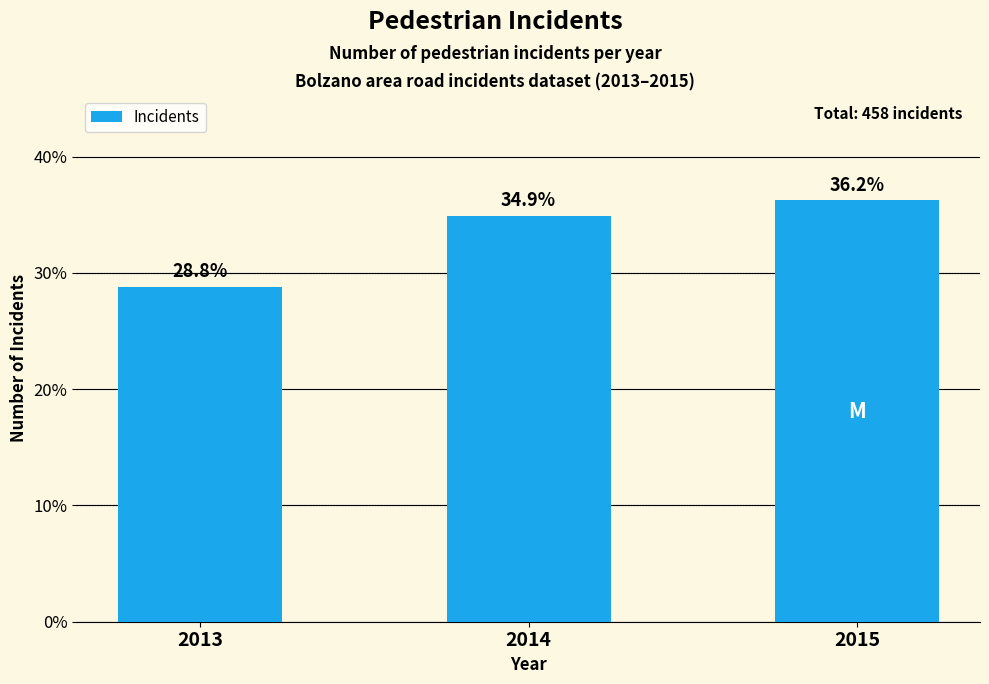

What is the average value?

33.3